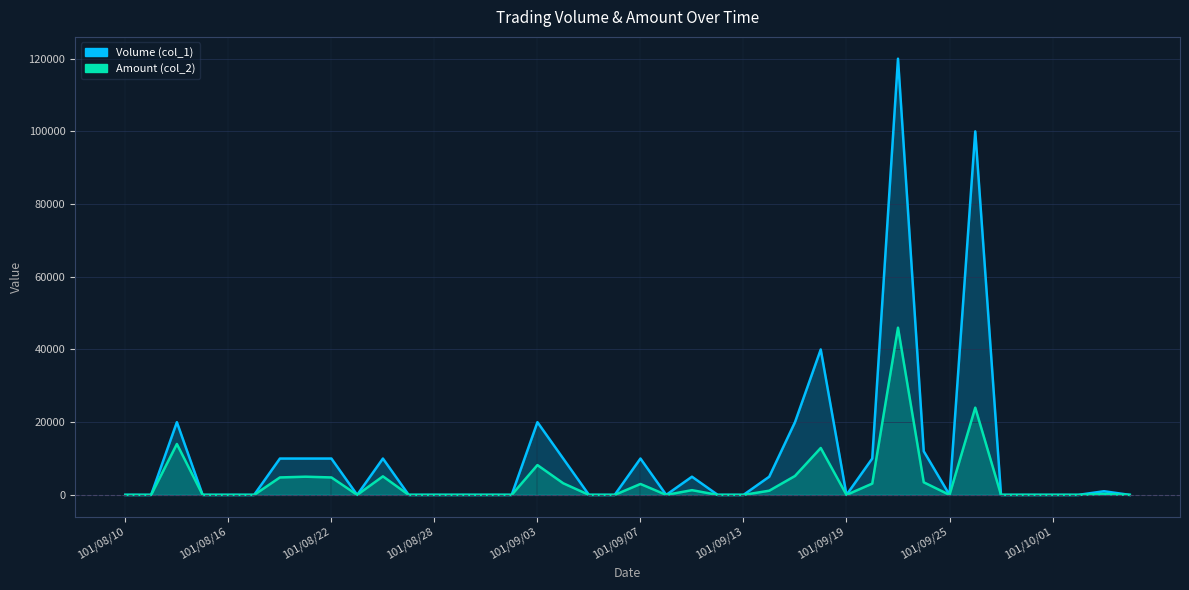

List the series in order of their overall mean, highest first.

Volume (col_1), Amount (col_2)